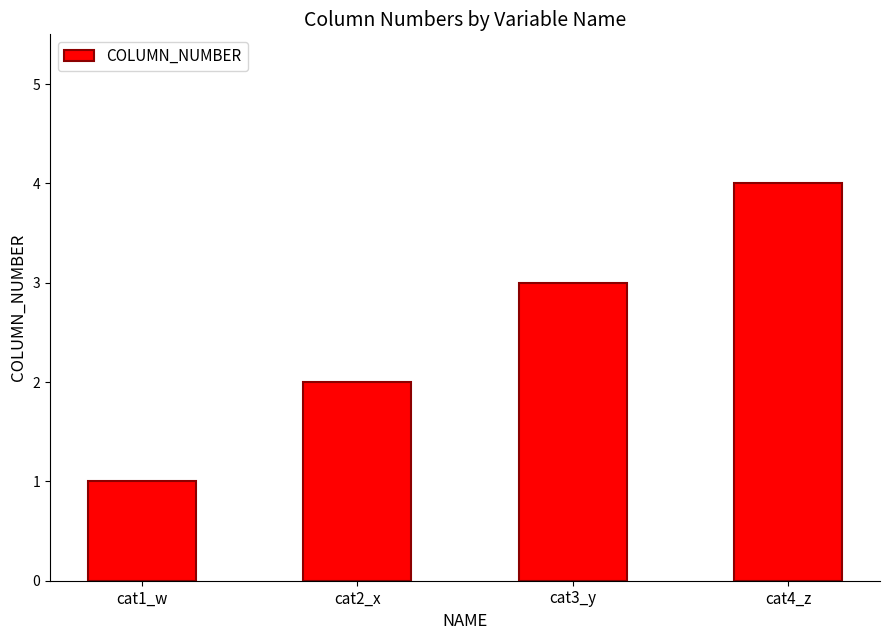

Reading right to left, list all the values displayed in this chart.

cat4_z=4	cat3_y=3	cat2_x=2	cat1_w=1